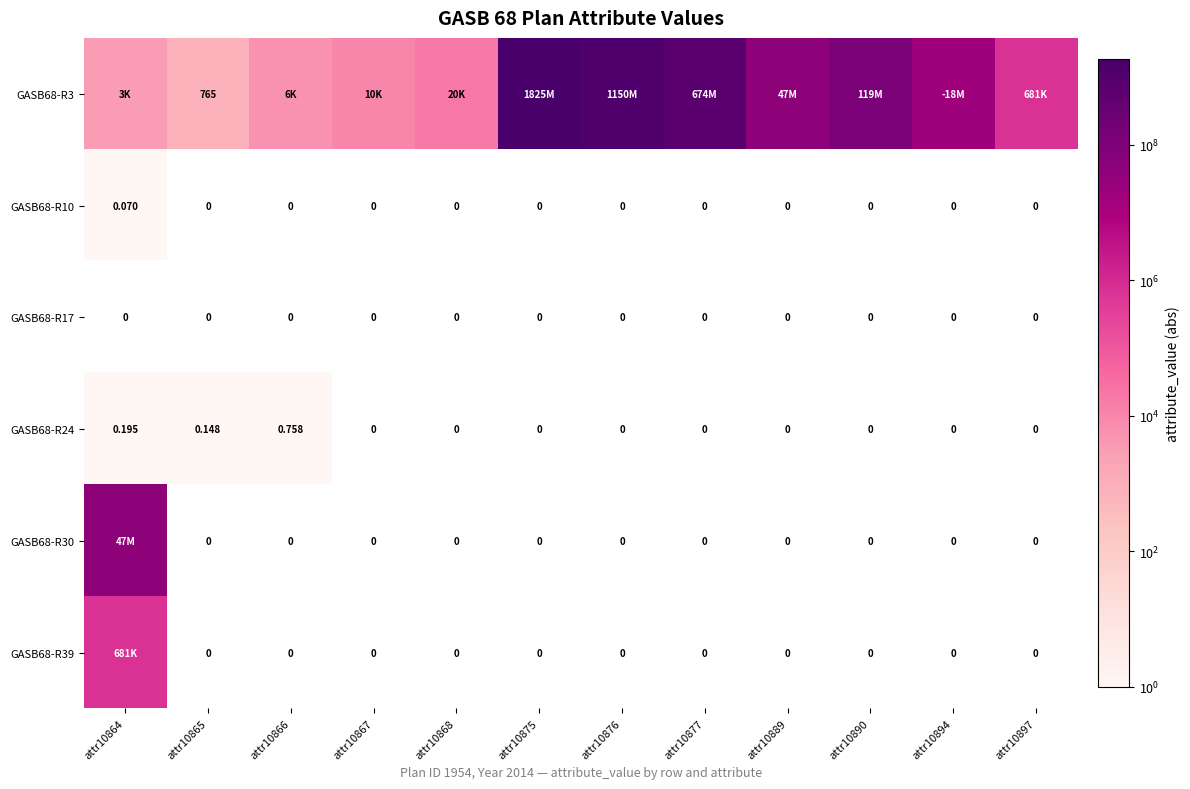

Which series has the largest range (max minus min)?

GASB68-R3